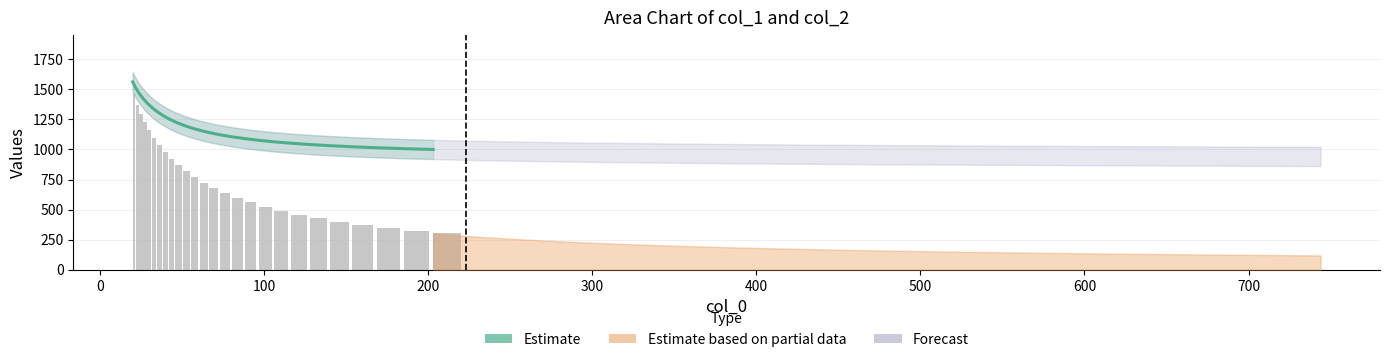

The Estimate series shows 480.5 at 15. True or false?

False